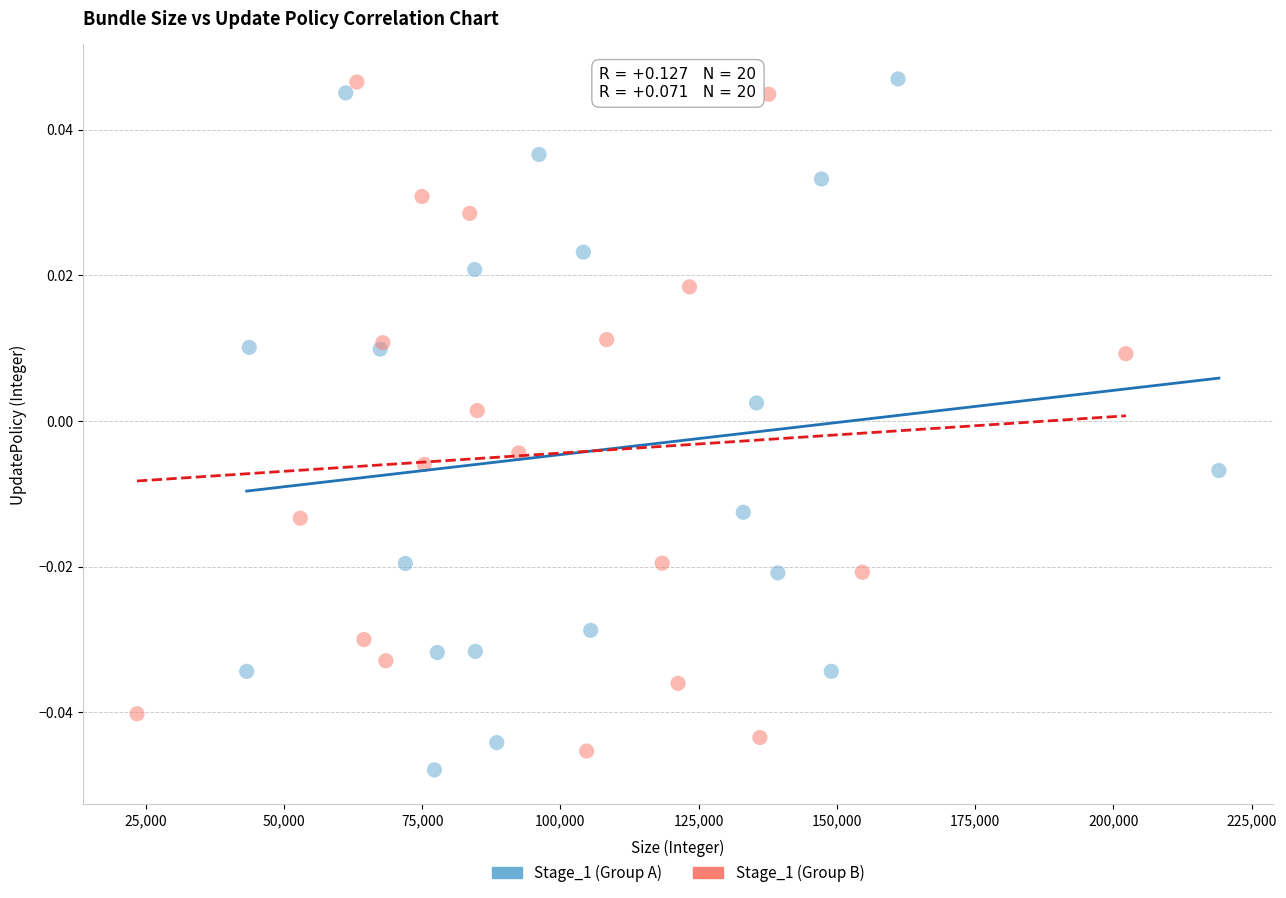

What are all the series names shown in the legend?

Stage_1 (Group A), Stage_1 (Group B)